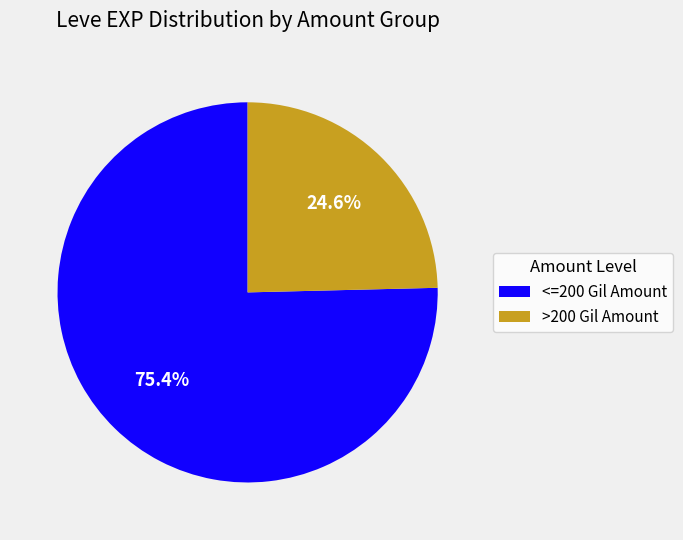

Is there a majority slice in this chart?

Yes